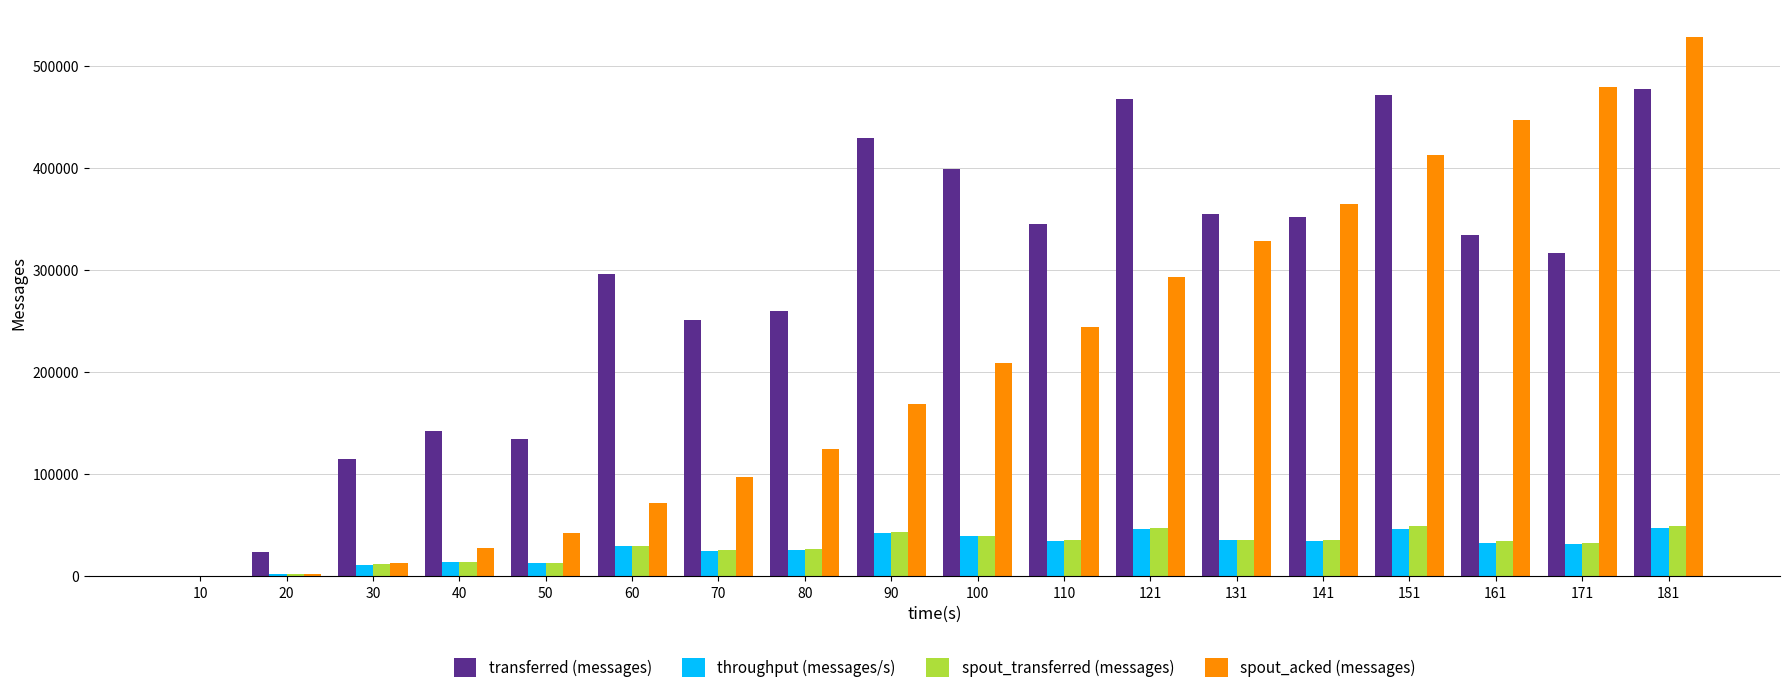

What is the maximum value shown in the chart?

528560